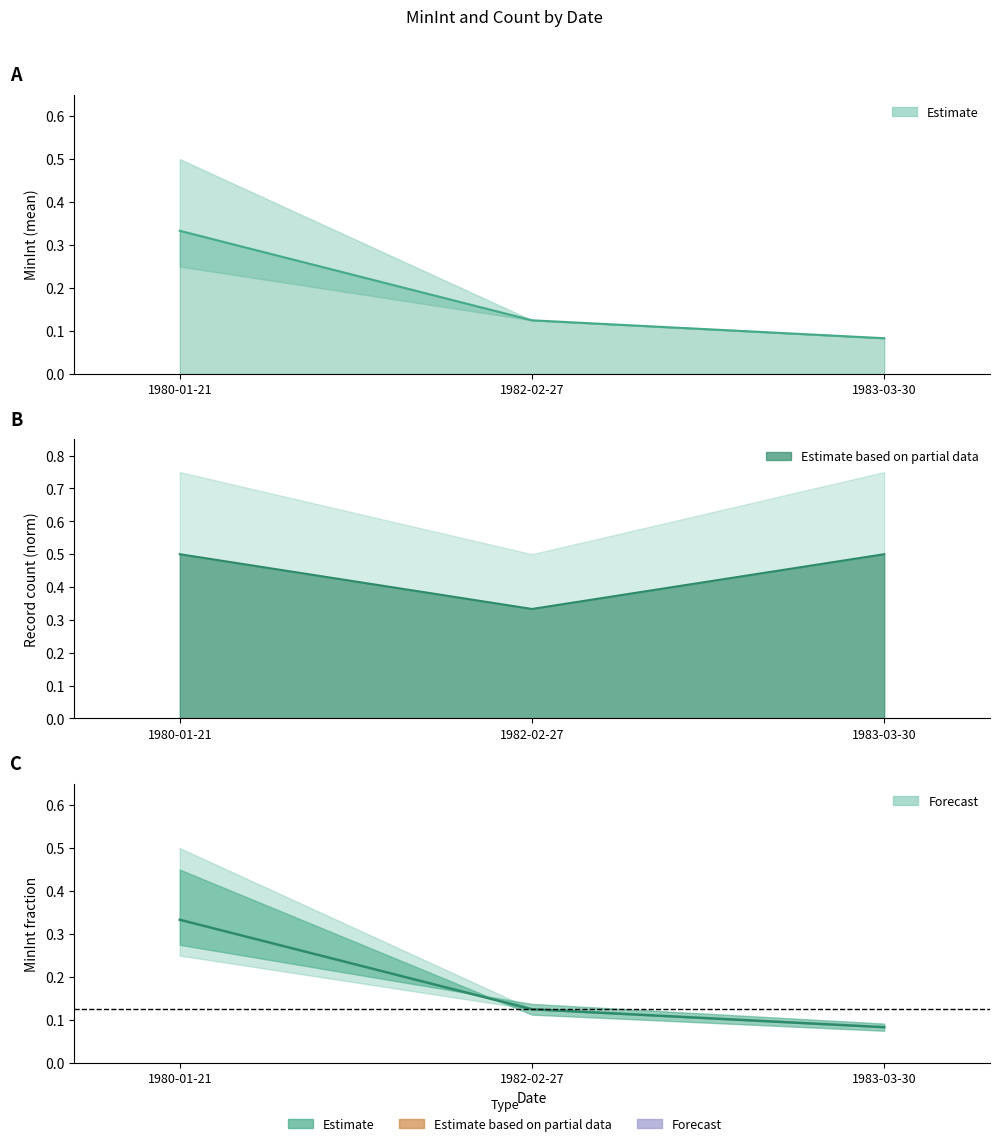

Which series has the largest range (max minus min)?

MinInt mean